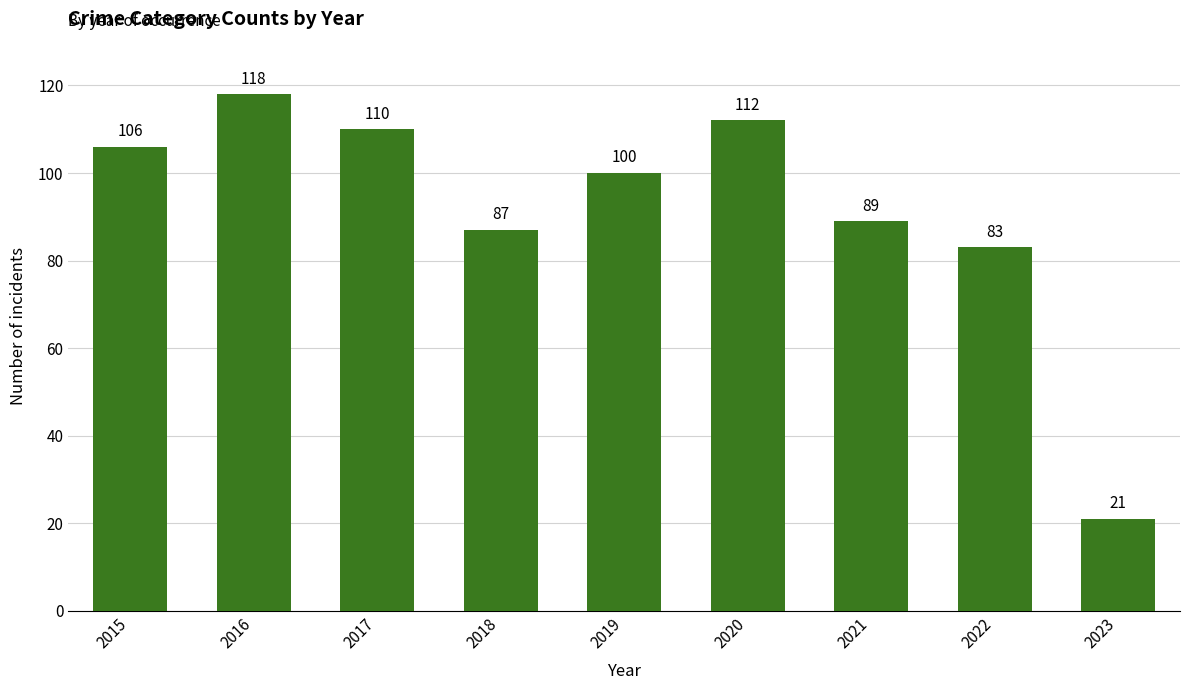

True or false: the data shows 100 at 2019.

True